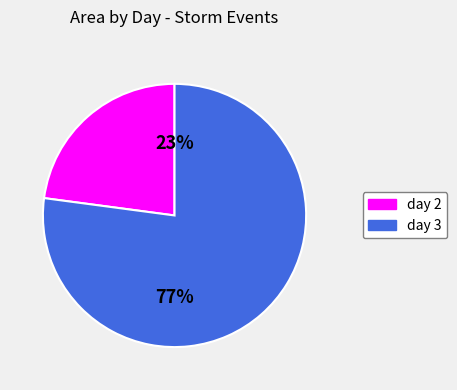

The day 3 slice represents 91% of the pie. True or false?

False